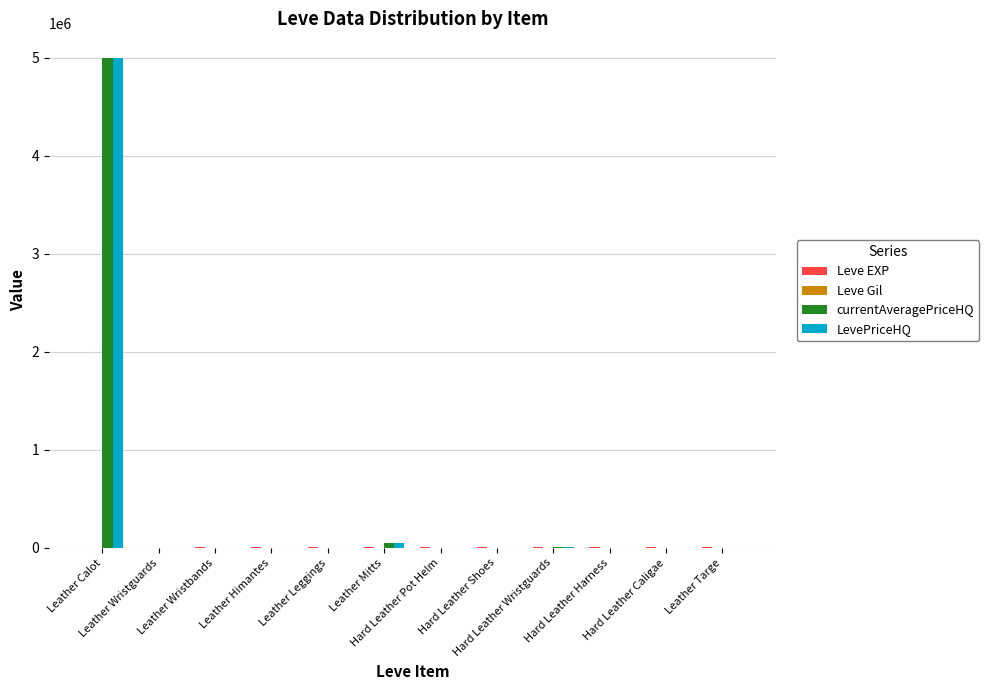

What is the greatest value displayed?

5000000